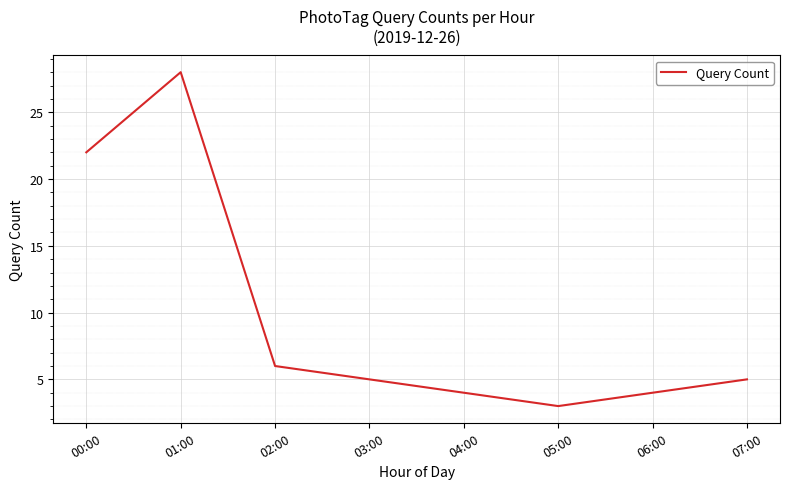

The value at 07:00 is 3. True or false?

False